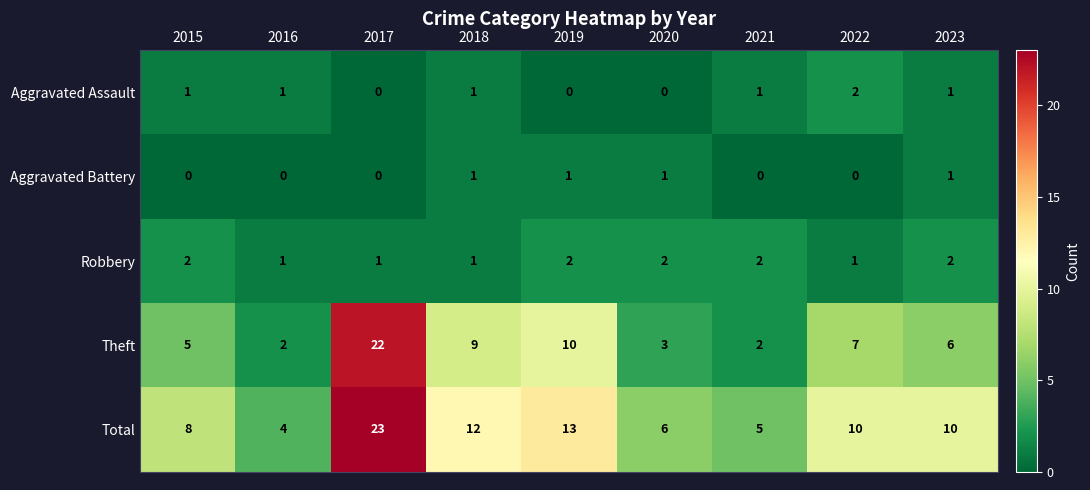

What is the sum of the Robbery values at 2020 and 2017?

3